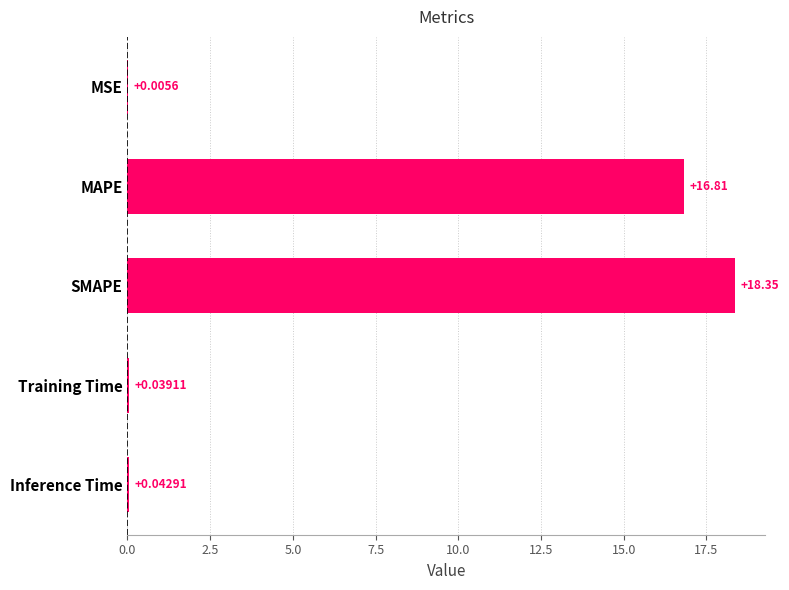

What is the ratio of the value at SMAPE to the value at MAPE?

1.1